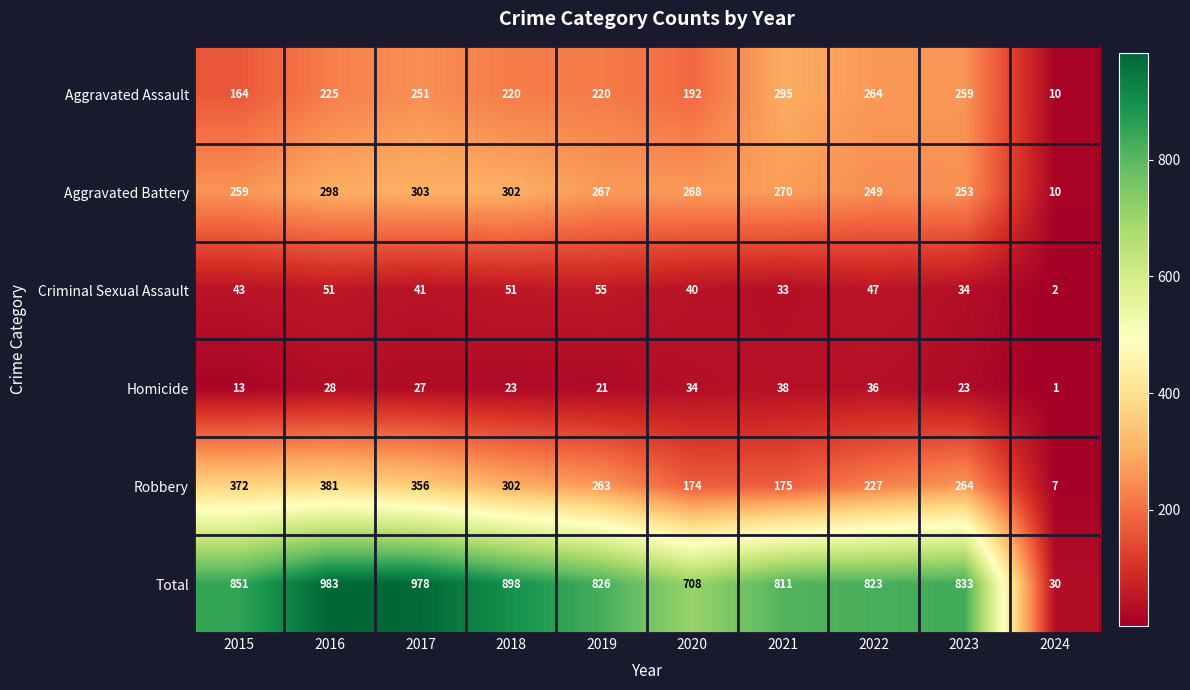

What value does the Homicide series have at 2019, to the nearest 5?

20